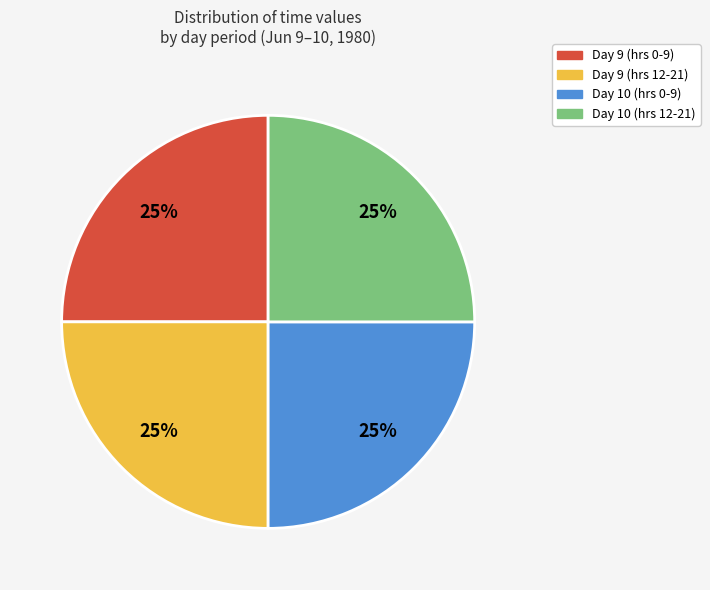

Is there any slice that represents more than half of the pie?

No